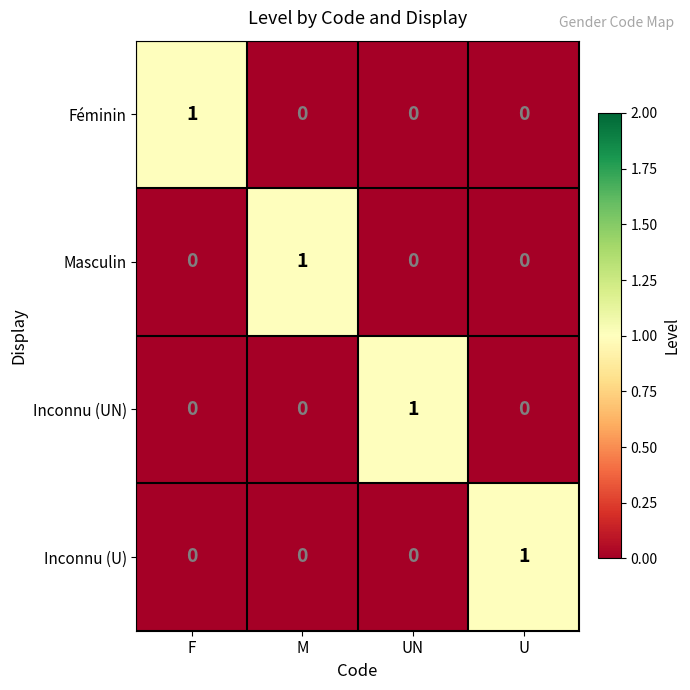

Reading right to left, list all the values displayed in this chart.

Féminin: U=0	UN=0	M=0	F=1
Masculin: U=0	UN=0	M=1	F=0
Inconnu (UN): U=0	UN=1	M=0	F=0
Inconnu (U): U=1	UN=0	M=0	F=0